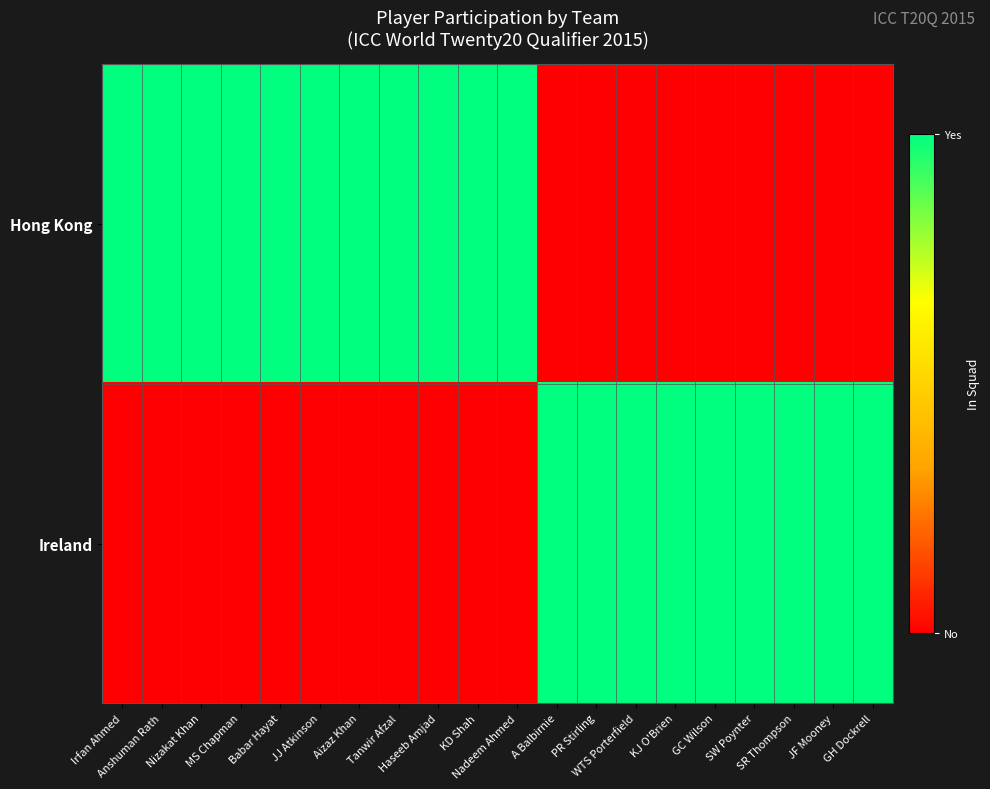

Reading right to left, transcribe all the data shown in this chart.

Hong Kong: GH Dockrell=0	JF Mooney=0	SR Thompson=0	SW Poynter=0	GC Wilson=0	KJ O'Brien=0	WTS Porterfield=0	PR Stirling=0	A Balbirnie=0	Nadeem Ahmed=1	KD Shah=1	Haseeb Amjad=1	Tanwir Afzal=1	Aizaz Khan=1	JJ Atkinson=1	Babar Hayat=1	MS Chapman=1	Nizakat Khan=1	Anshuman Rath=1	Irfan Ahmed=1
Ireland: GH Dockrell=1	JF Mooney=1	SR Thompson=1	SW Poynter=1	GC Wilson=1	KJ O'Brien=1	WTS Porterfield=1	PR Stirling=1	A Balbirnie=1	Nadeem Ahmed=0	KD Shah=0	Haseeb Amjad=0	Tanwir Afzal=0	Aizaz Khan=0	JJ Atkinson=0	Babar Hayat=0	MS Chapman=0	Nizakat Khan=0	Anshuman Rath=0	Irfan Ahmed=0